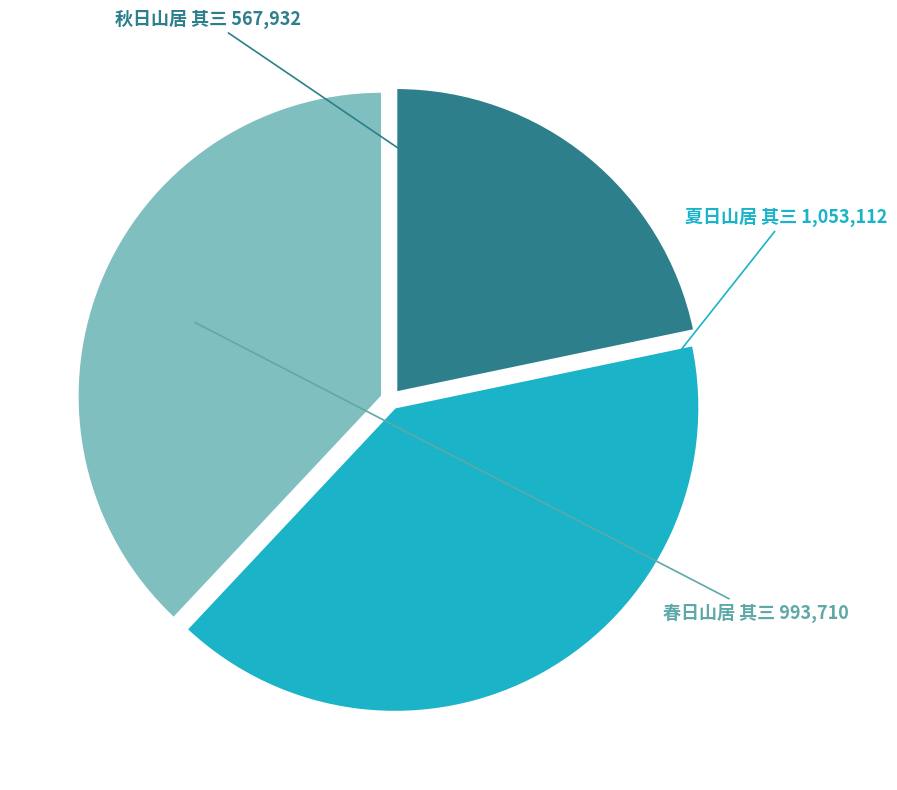

Does any single category account for the majority?

No